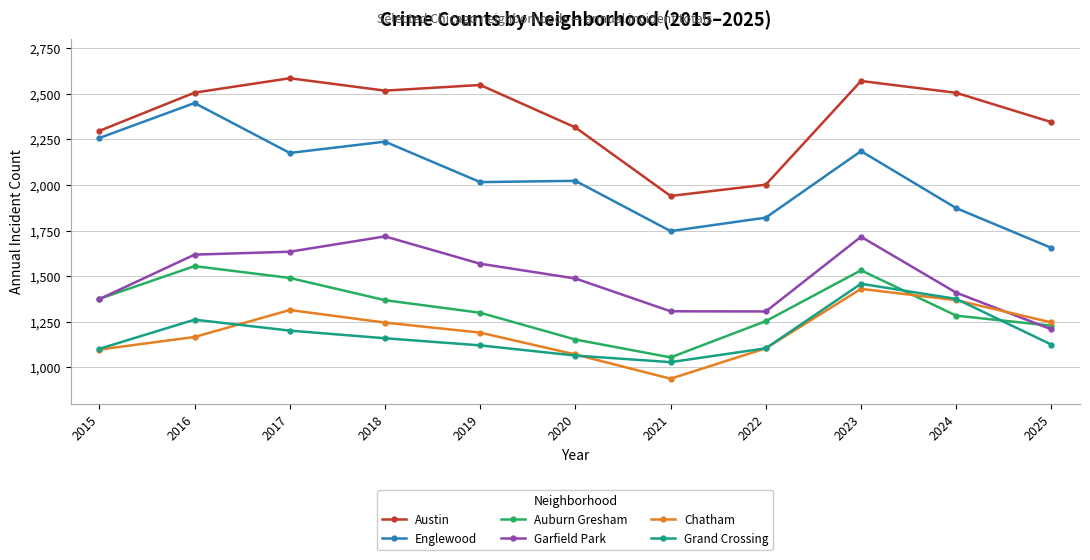

In Garfield Park, how many points are lower than both neighbors (excluding endpoints)?

1